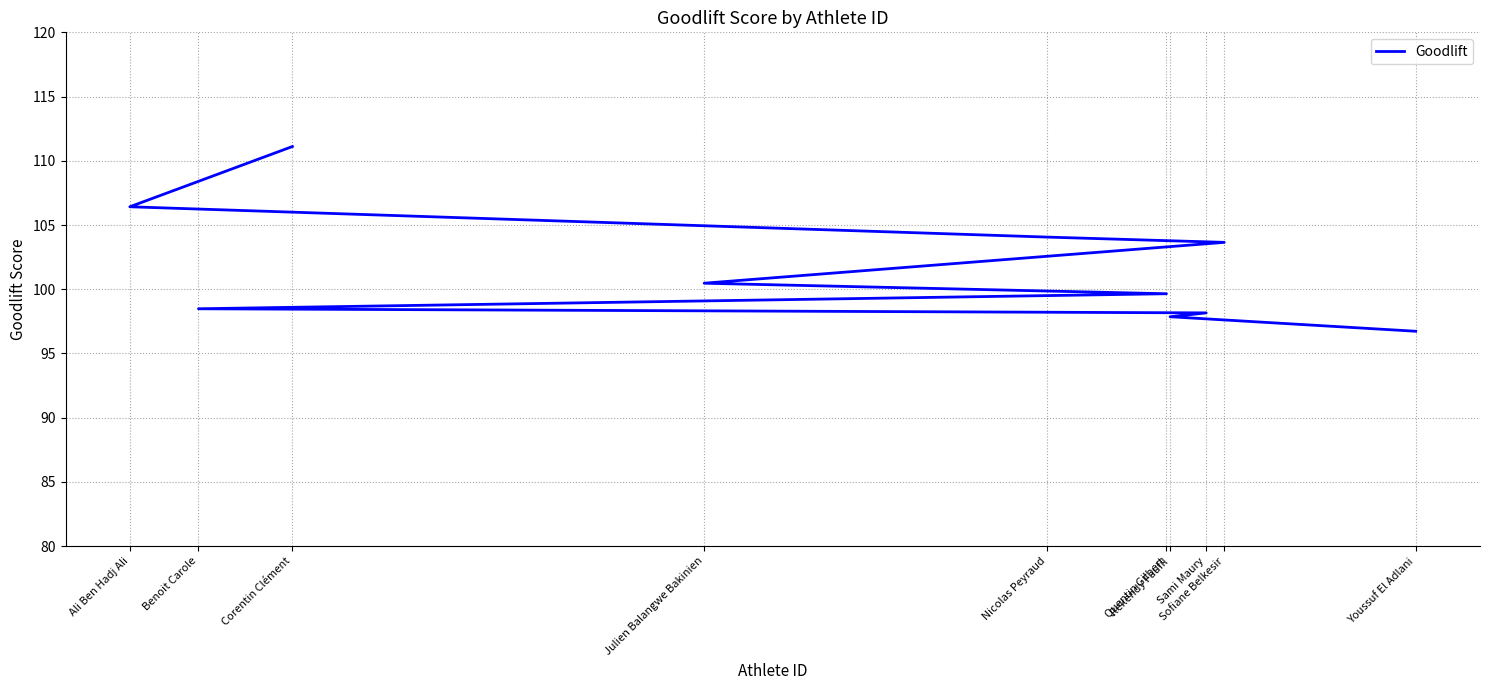

At which label is the value closest to 103?

Sofiane Belkesir